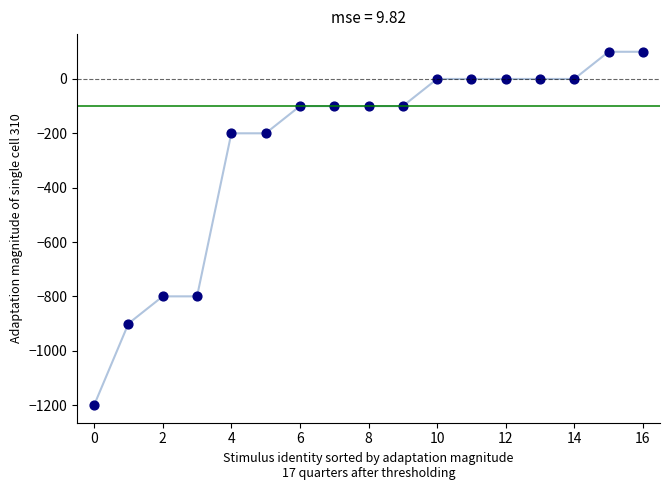

What is the range of Y values (max minus min)?

1300